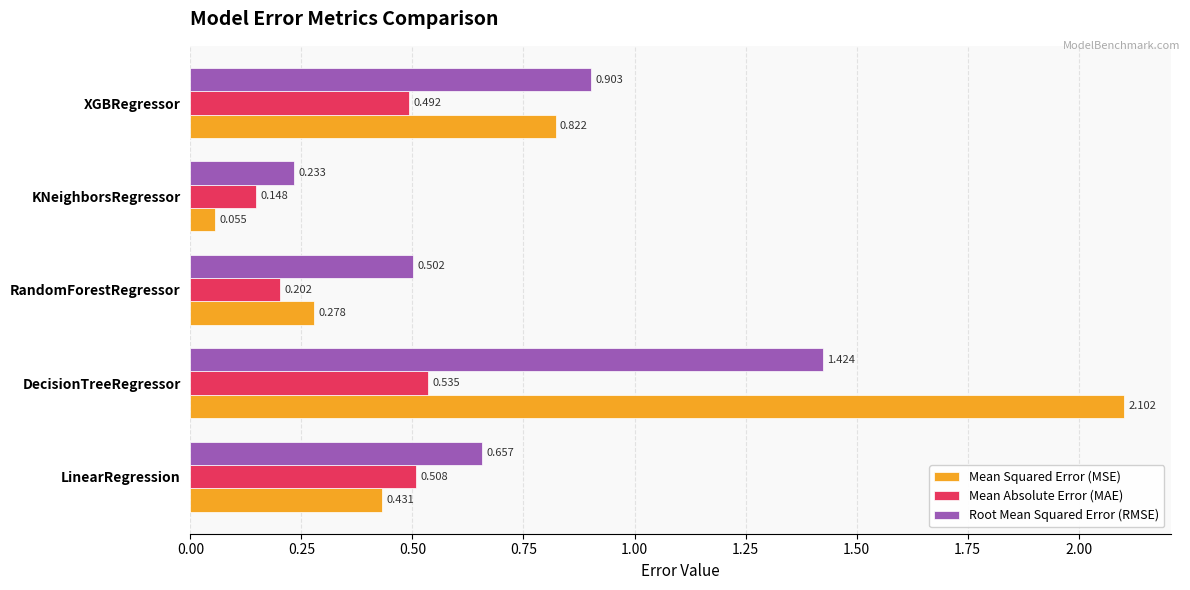

How many categories are shown in the chart?

5